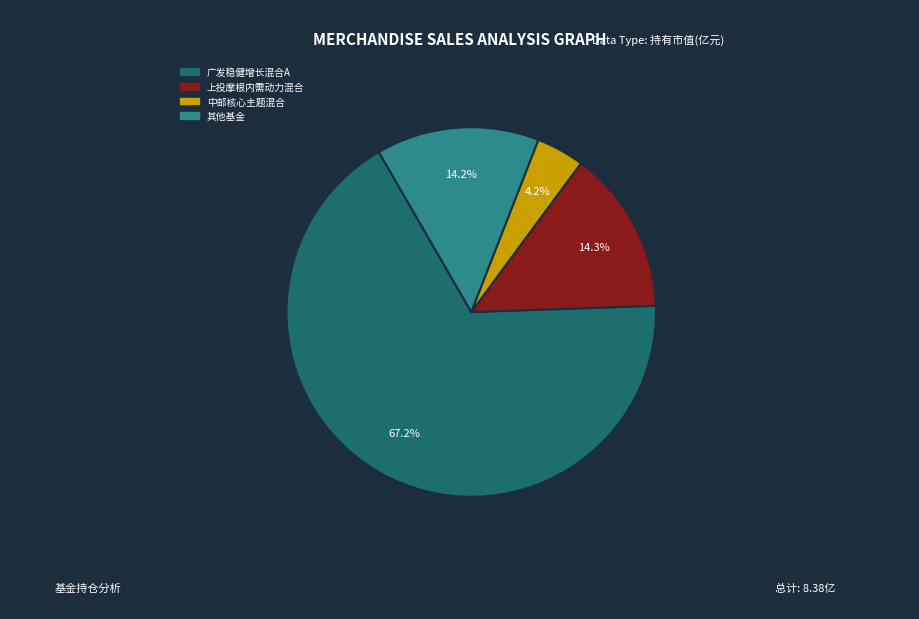

How many slices are in this pie chart?

4